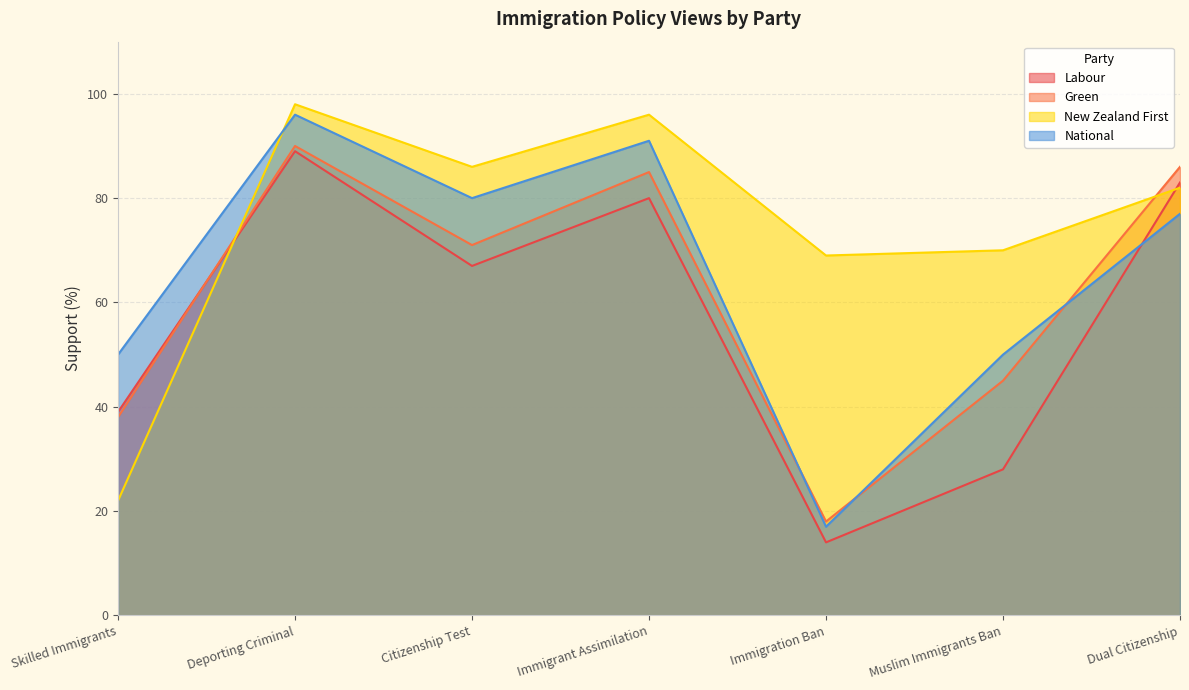

What is the average value of the National series?

66